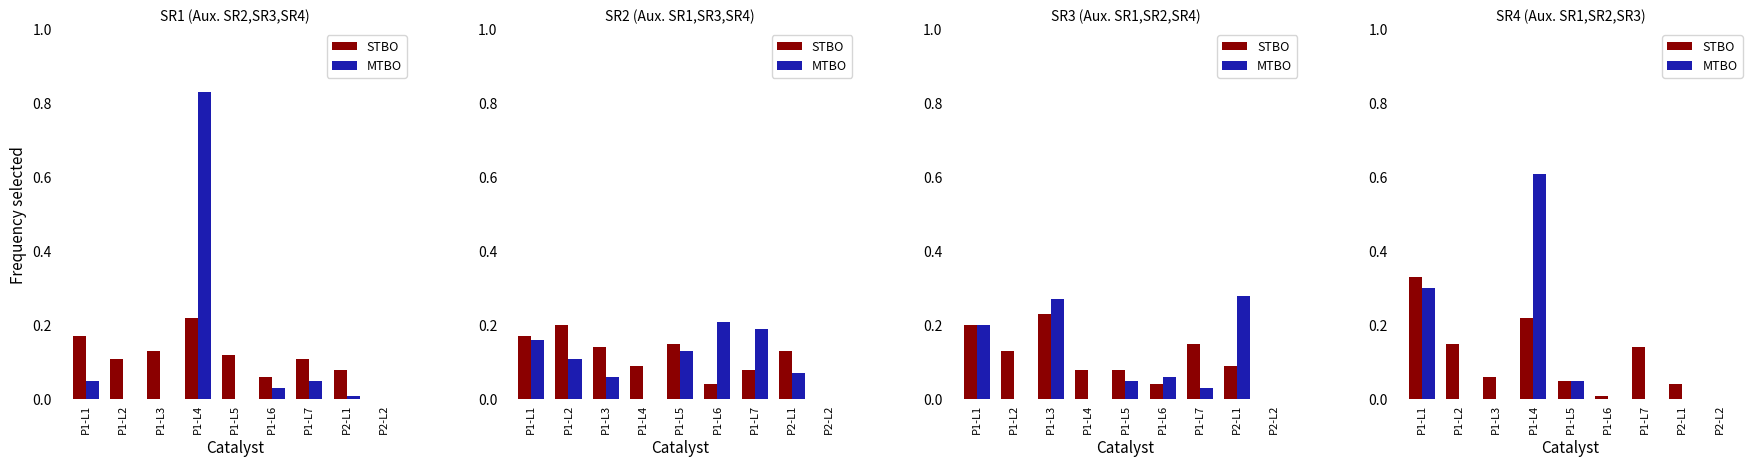

Is it true that MTBO equals 0.4 at P1-L1?

False